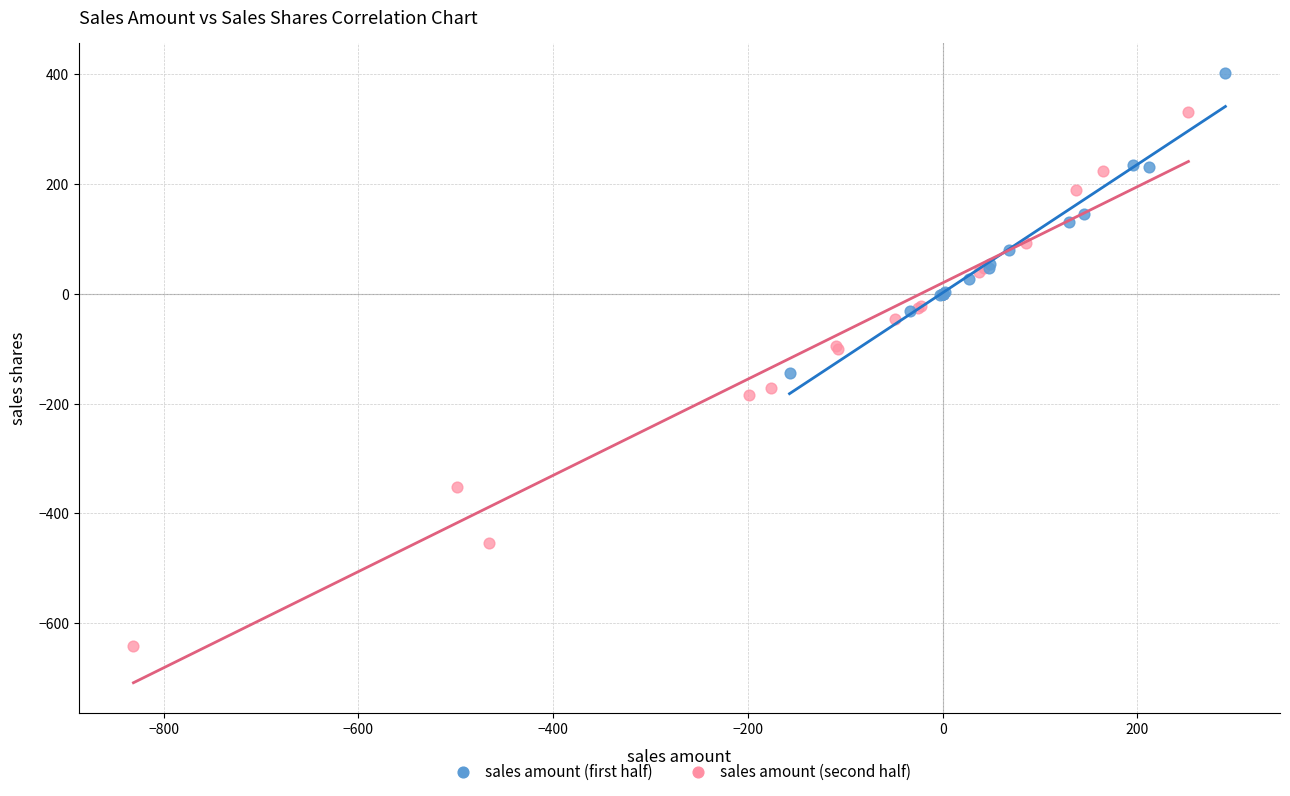

Which series has the largest Y range (max minus min)?

sales amount (second half)